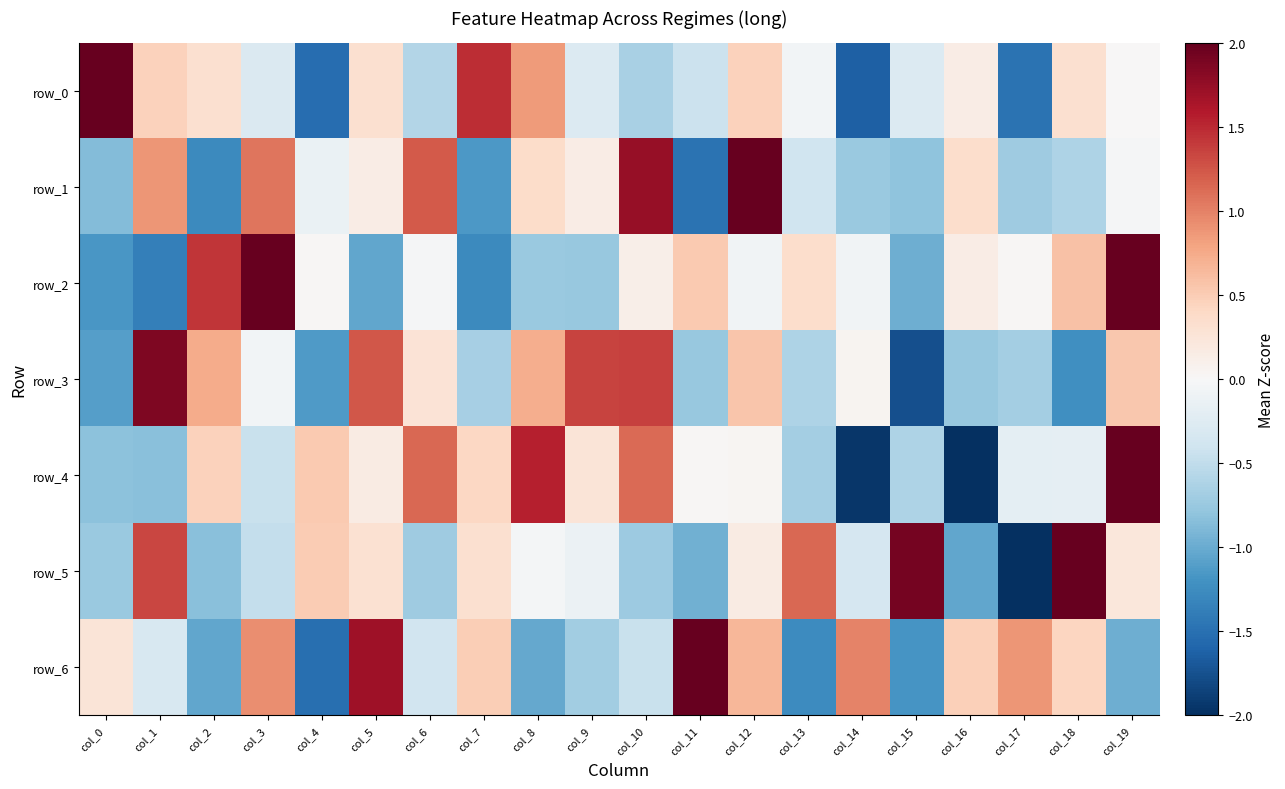

What is the difference between the second highest and second lowest values in the row_4 series?

3.5